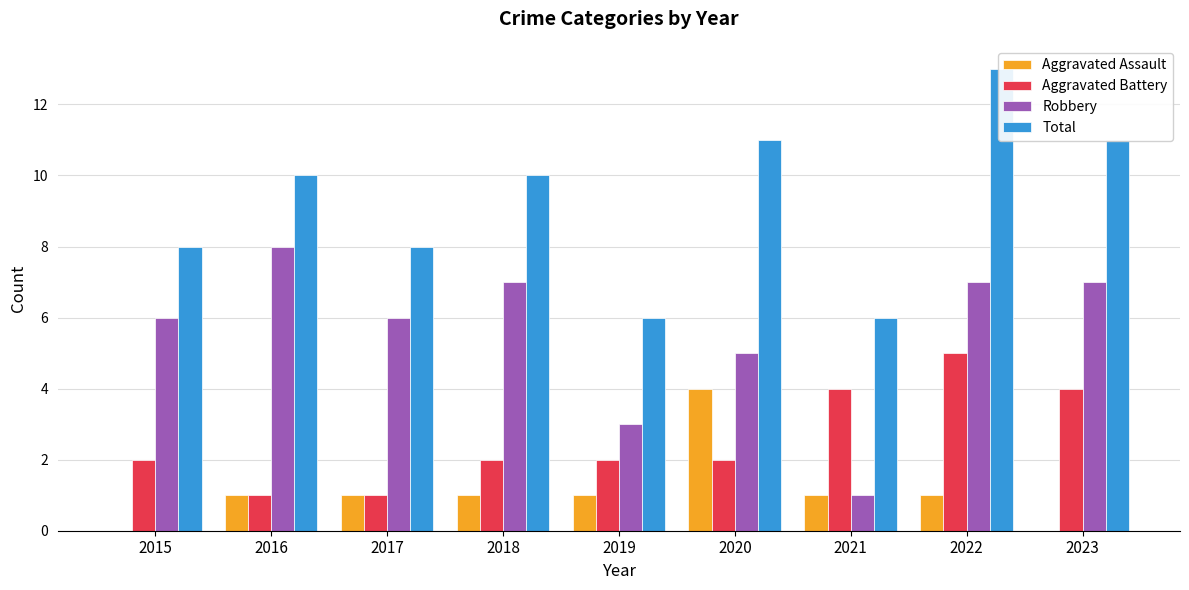

What is the maximum value shown in the chart?

13